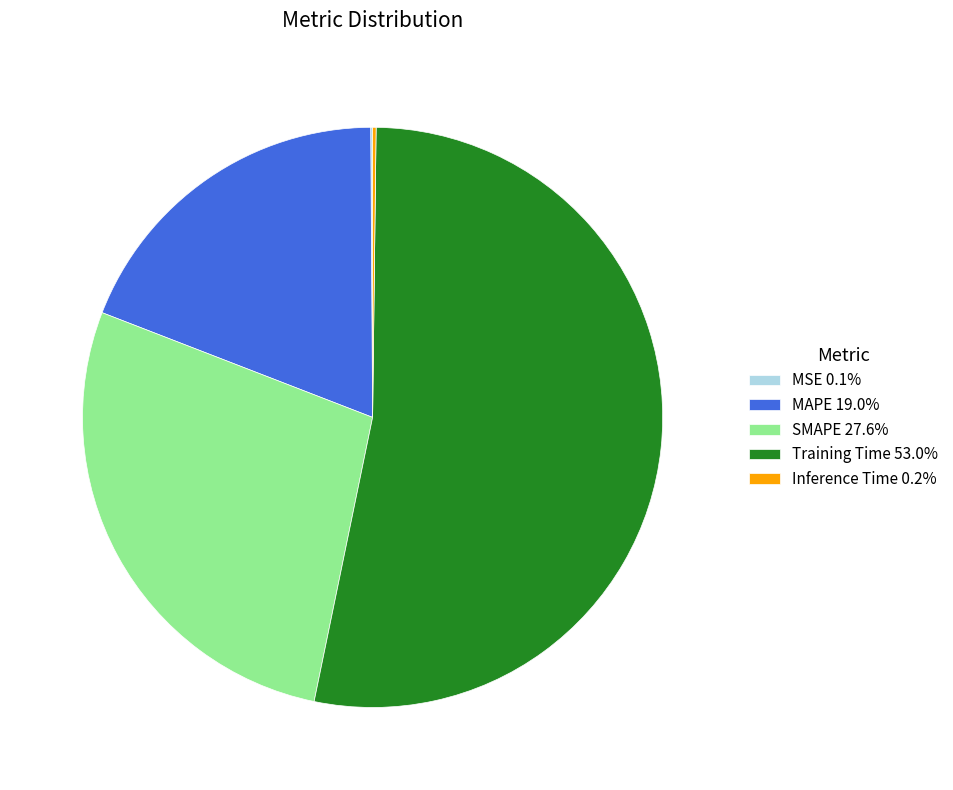

Is there any slice that represents more than half of the pie?

Yes